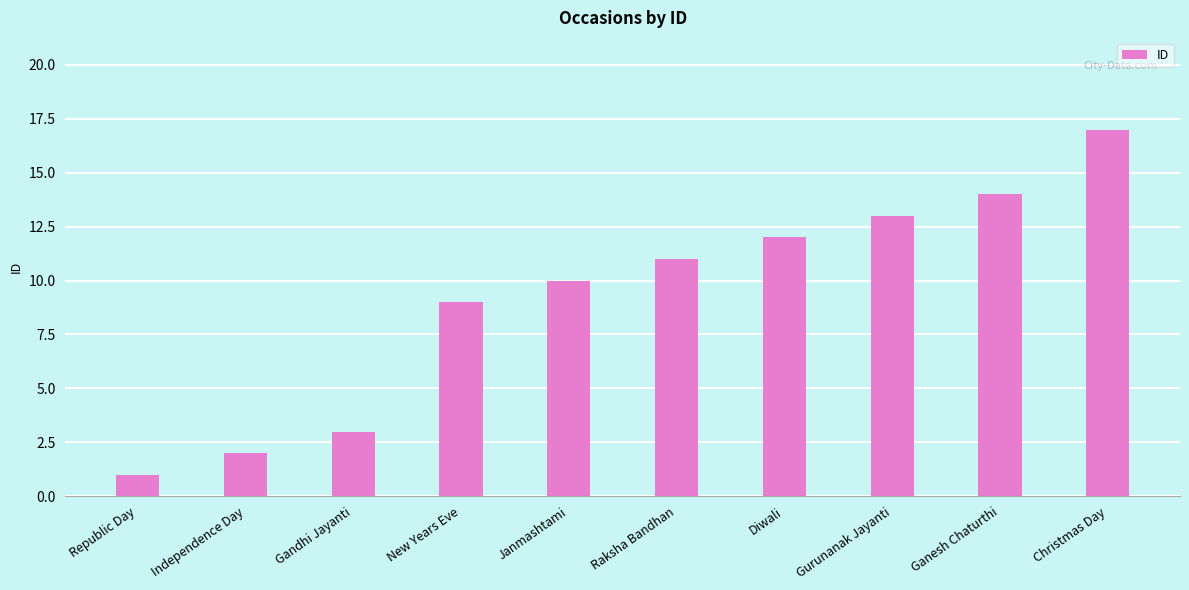

What is the label of the 5th bar from the left?

Janmashtami